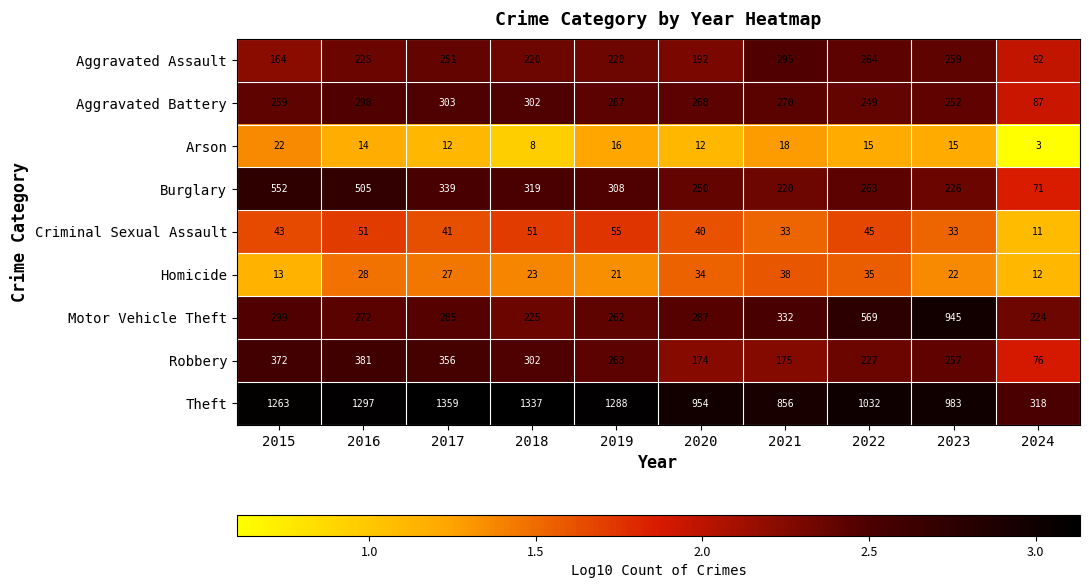

Between 2019 and 2022, which series saw the biggest shift?

Motor Vehicle Theft